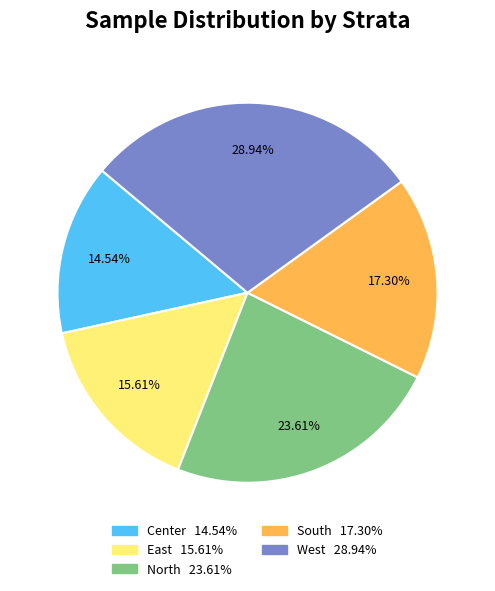

To the nearest percent, what is the average slice percentage?

20%